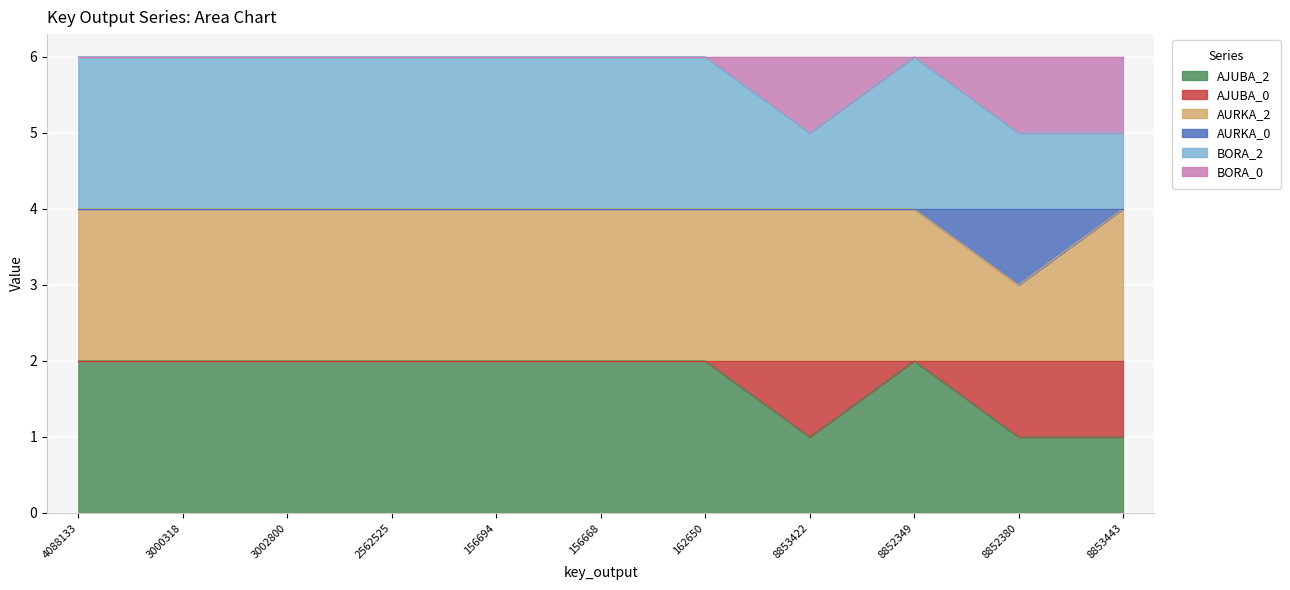

True or false: AJUBA_0 and AURKA_2 intersect in this chart.

False